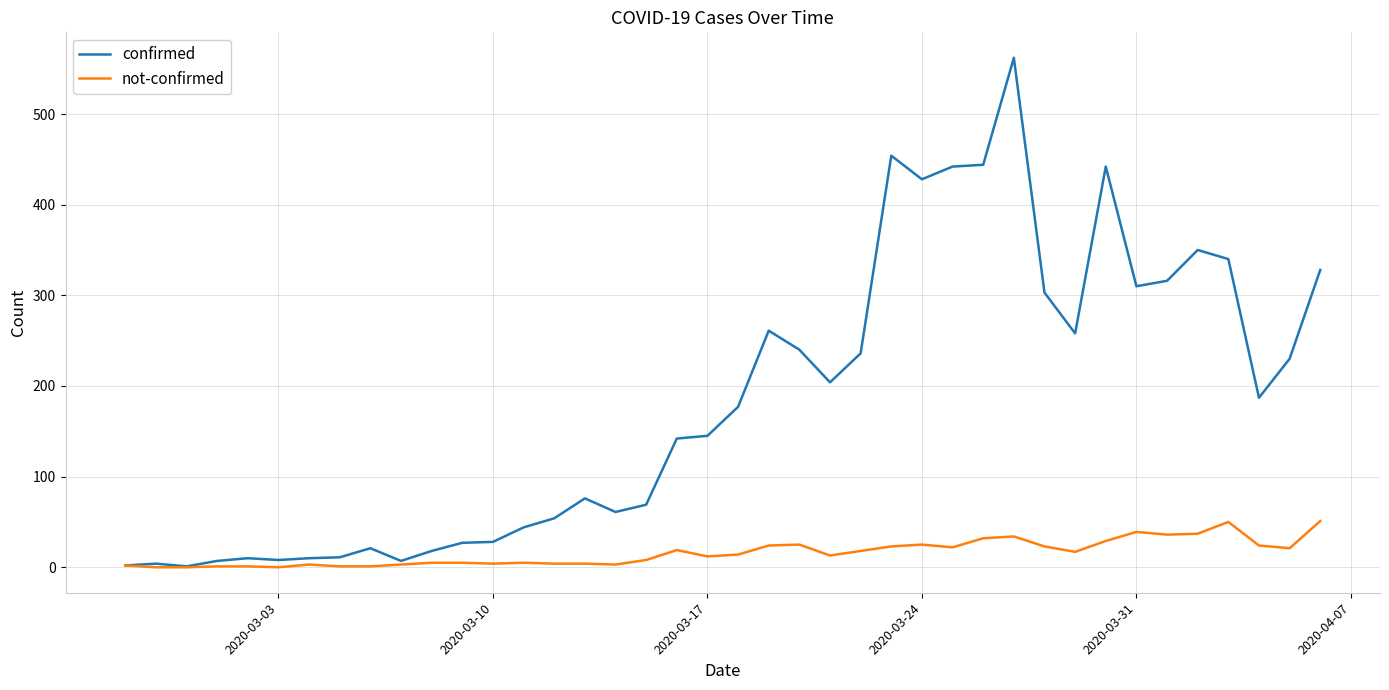

What is the greatest value displayed?

562